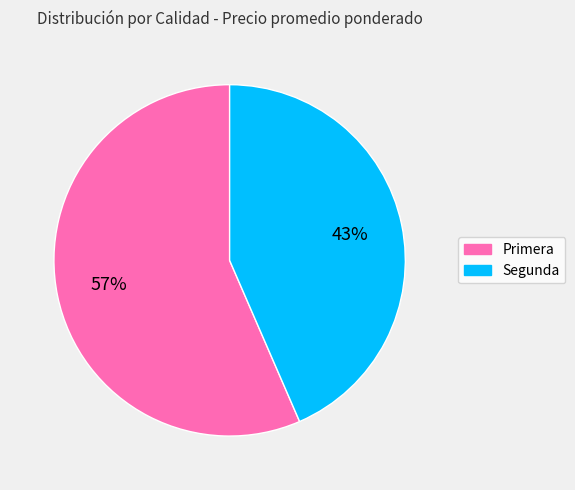

The Primera slice represents 57% of the pie. True or false?

True